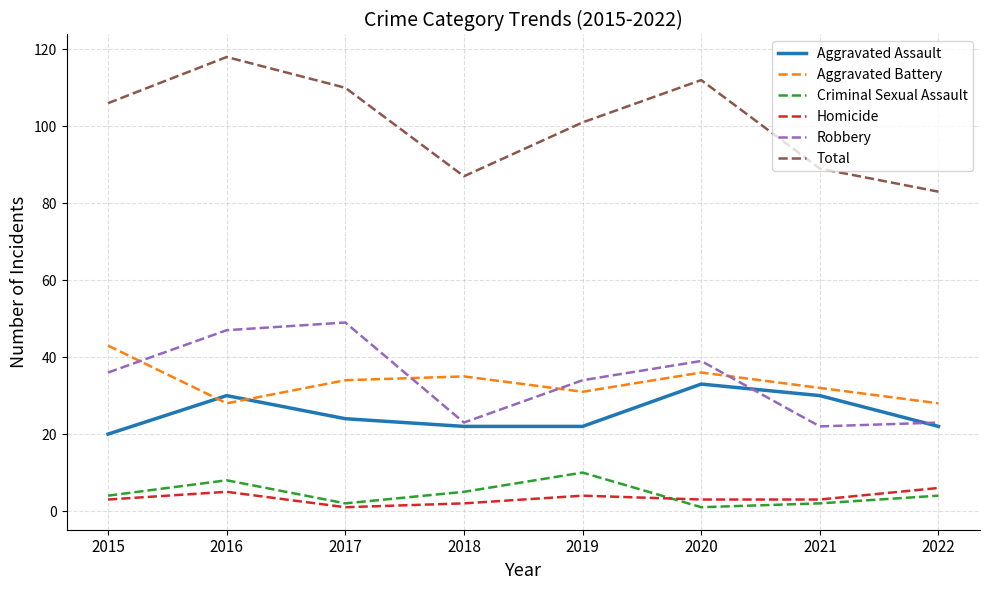

Which series has the largest range (max minus min)?

Total